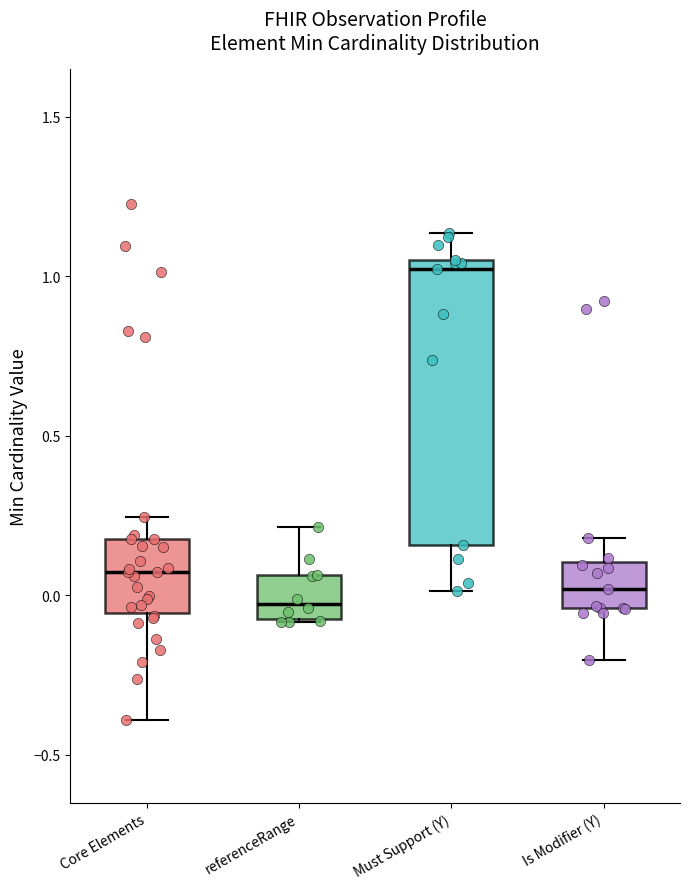

Which box is the tallest, from its lower edge to its upper edge?

Must Support (Y)